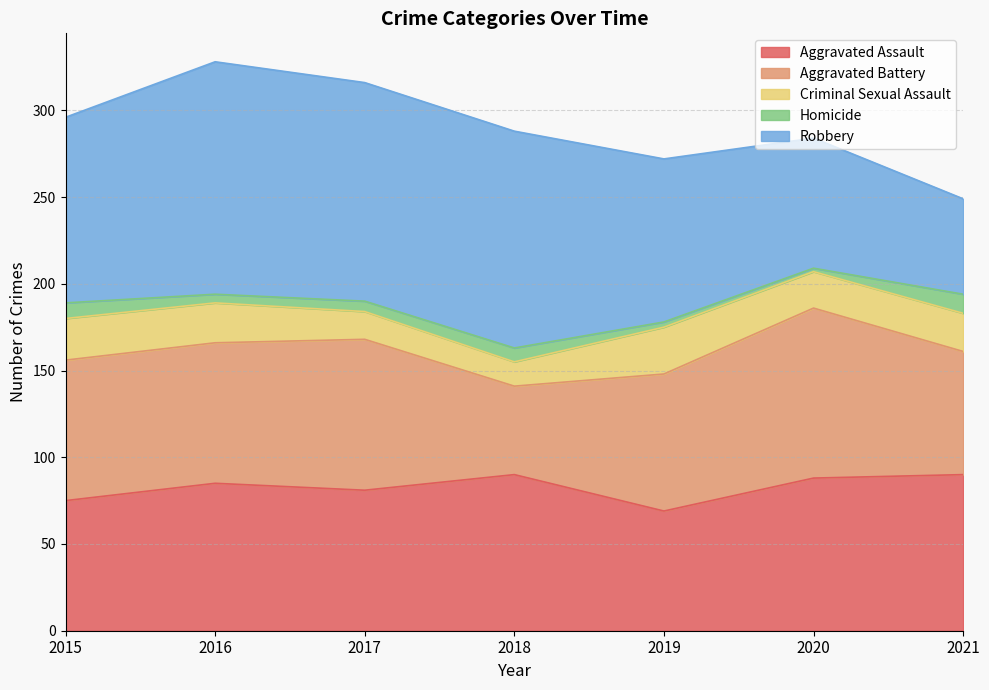

Is it true that Robbery equals 134 at 2016?

True